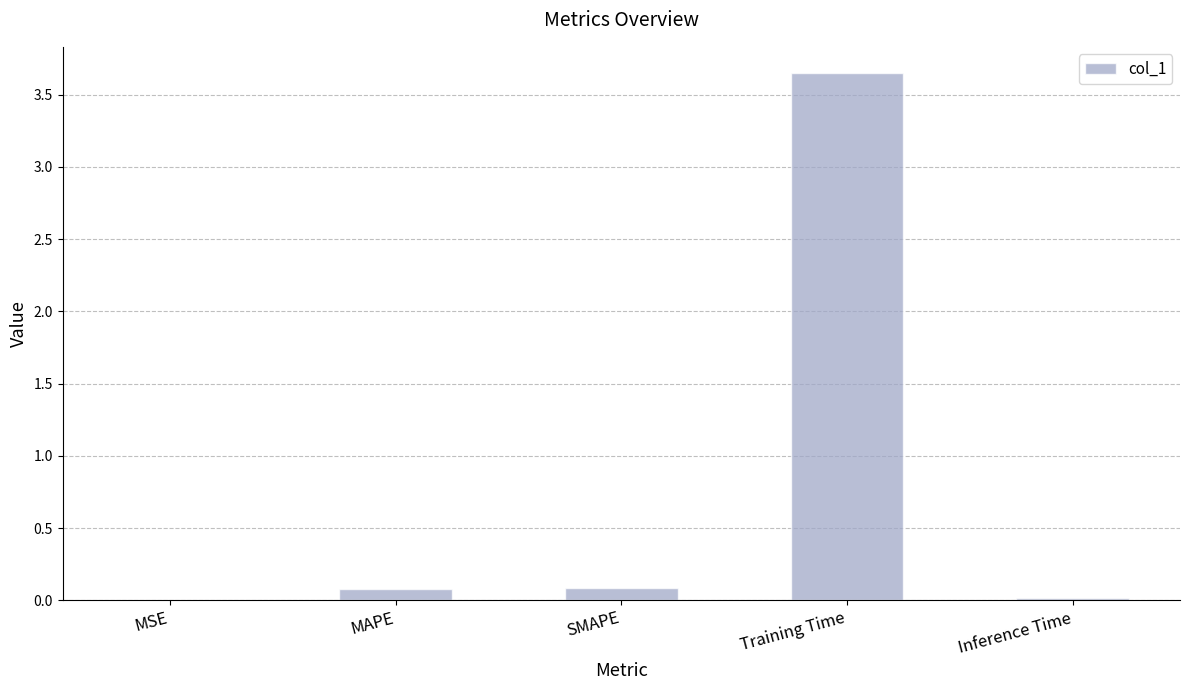

At which category does the chart reach its peak across all series?

Training Time